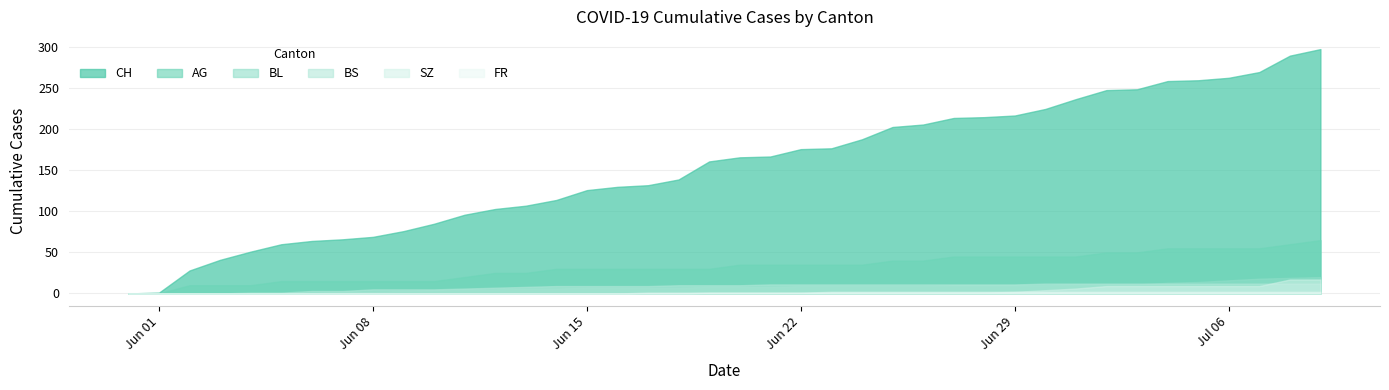

What are all the series names shown in the legend?

CH, AG, BL, BS, SZ, FR